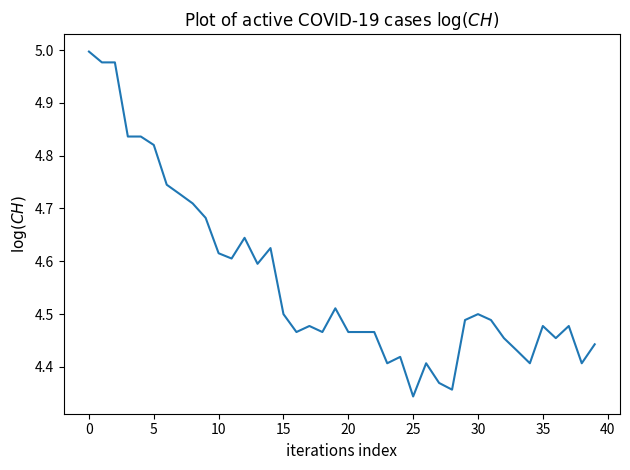

What is the difference between the maximum and minimum values?

0.7